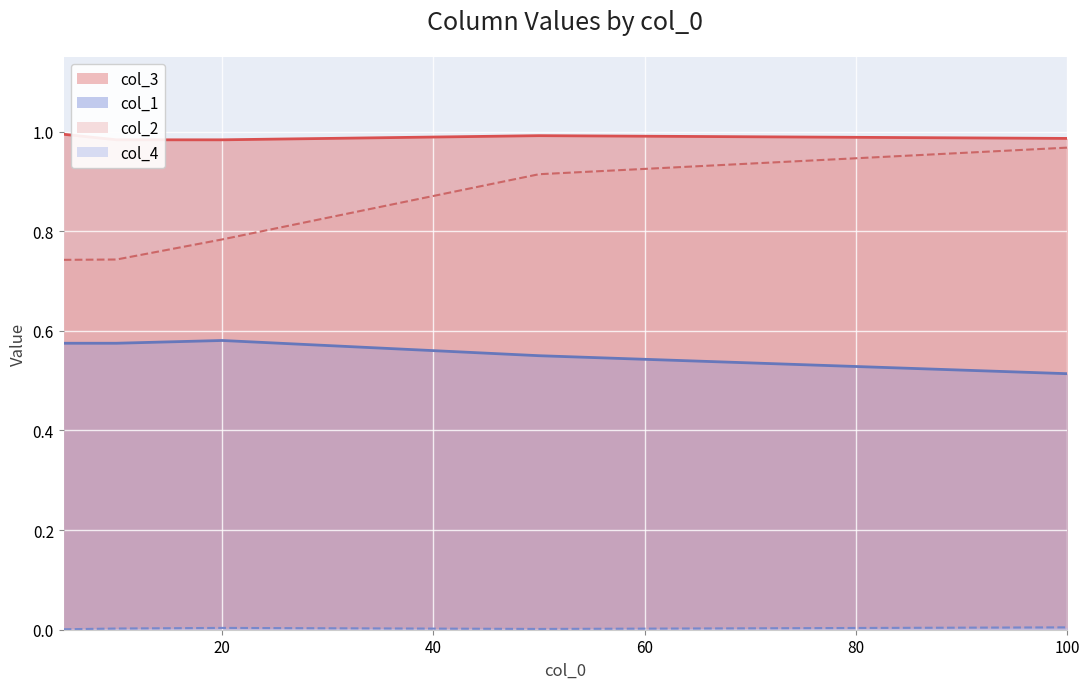

How many series are shown in this chart?

4